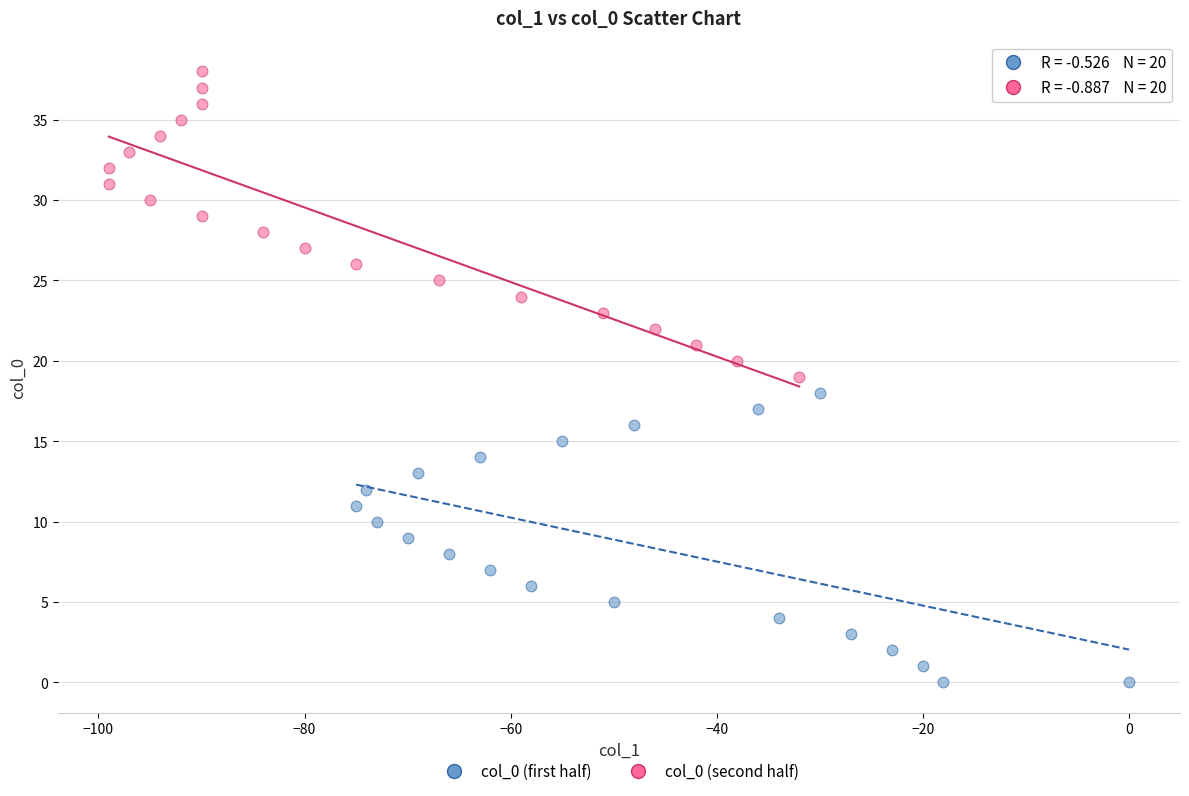

Which series reaches the minimum Y coordinate?

col_0 (first half)